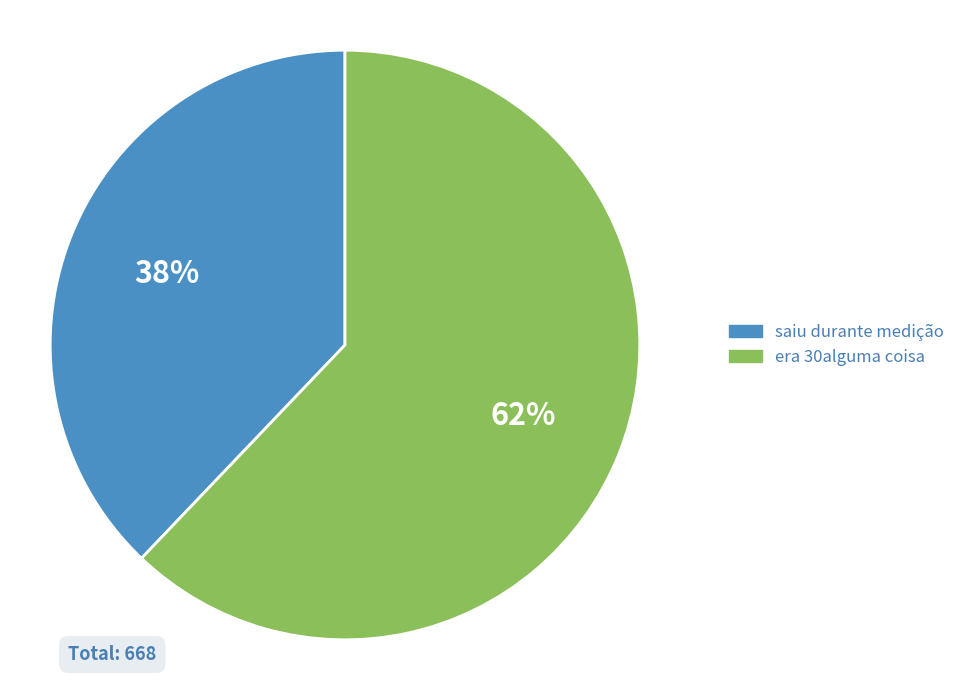

True or false: saiu durante medição accounts for 38% of the total.

True